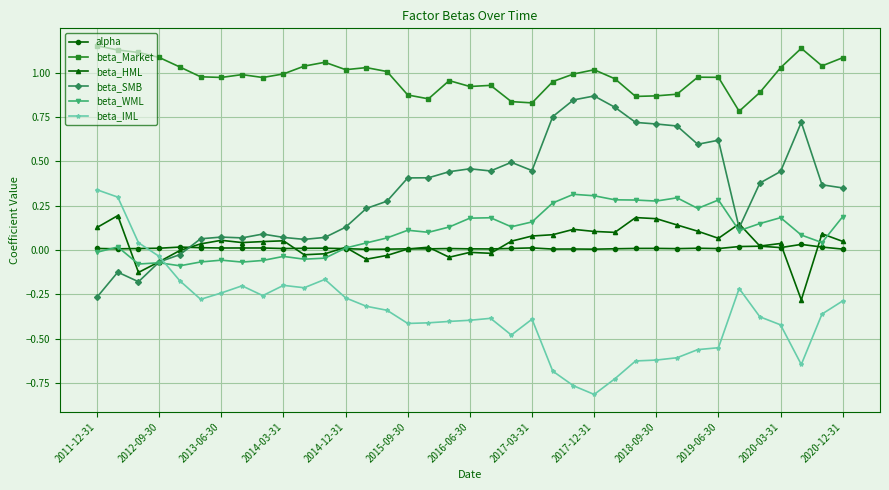

True or false: beta_SMB has more than 2 interior local peaks.

True